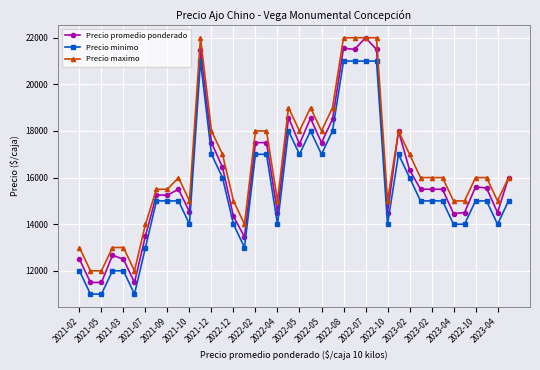

Rank the series by their average value, from highest to lowest.

Precio maximo, Precio promedio ponderado, Precio minimo